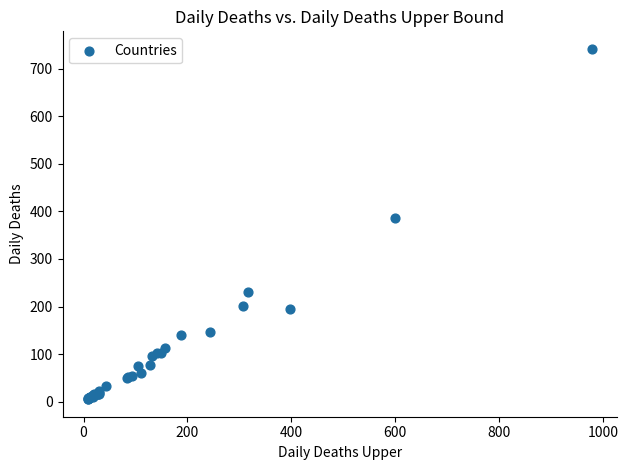

What Y value in the scatter plot is closest to 373?

386